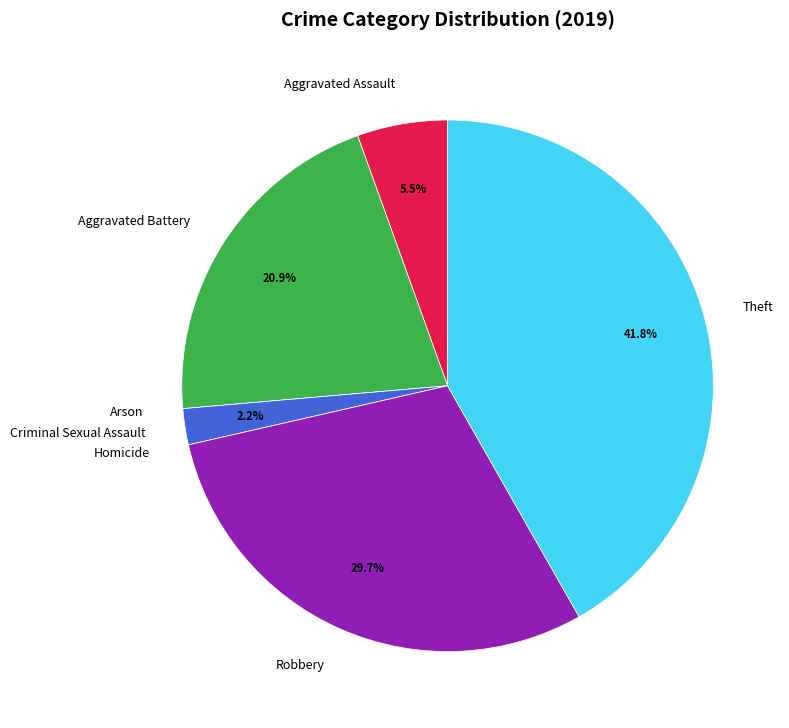

Between Criminal Sexual Assault and Robbery, which is larger?

Robbery